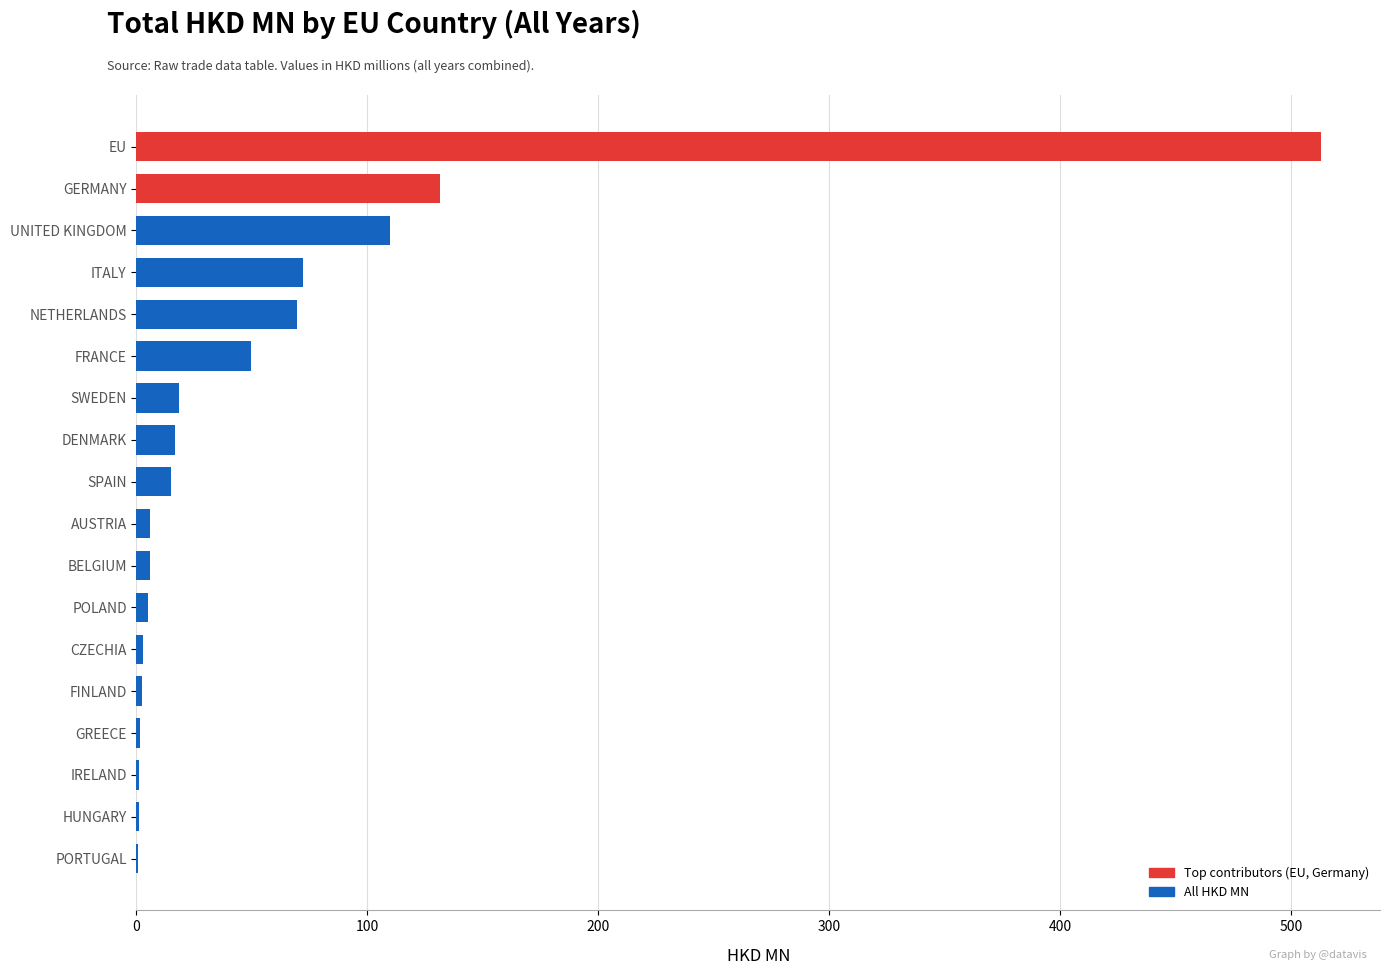

At which label is the value closest to 256?

GERMANY